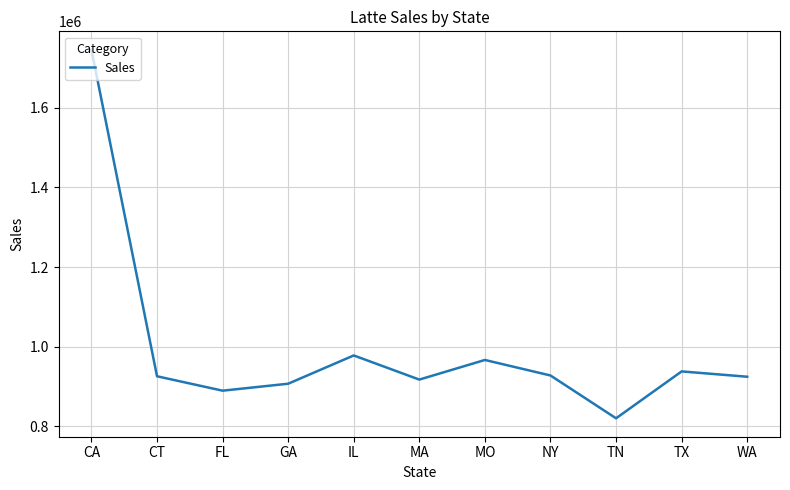

Which category has the highest value across all series?

CA